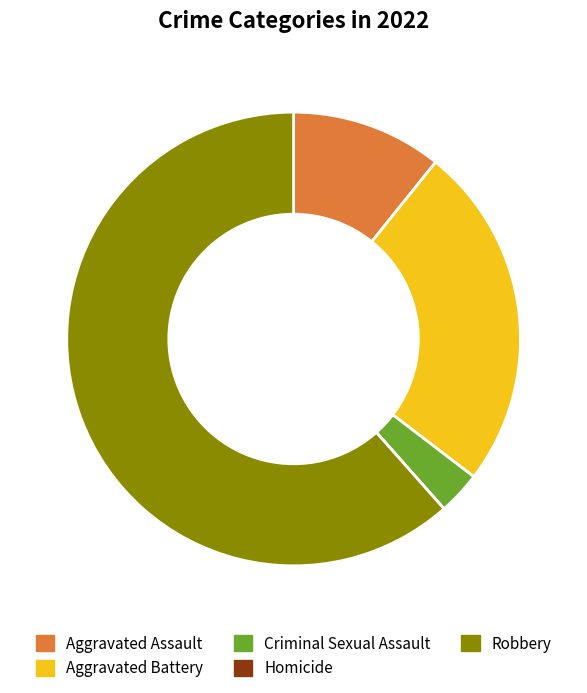

Combined, do Robbery and Criminal Sexual Assault account for over 50%?

Yes